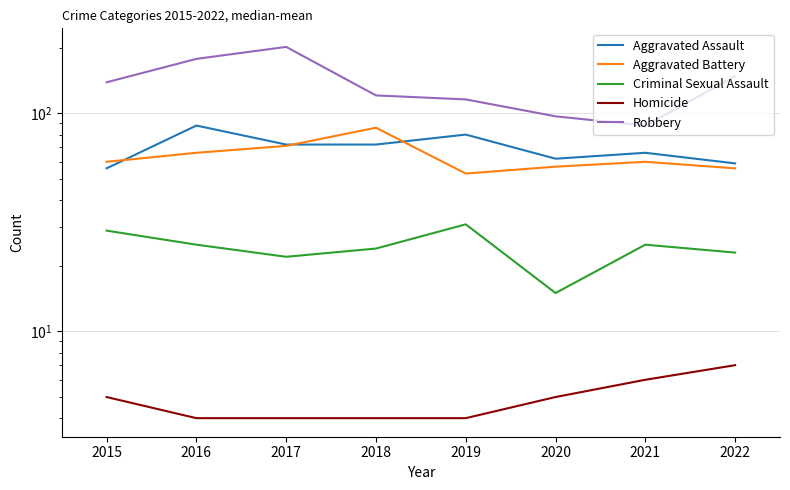

Rank the series at 2017 from highest to lowest value.

Robbery, Aggravated Assault, Aggravated Battery, Criminal Sexual Assault, Homicide